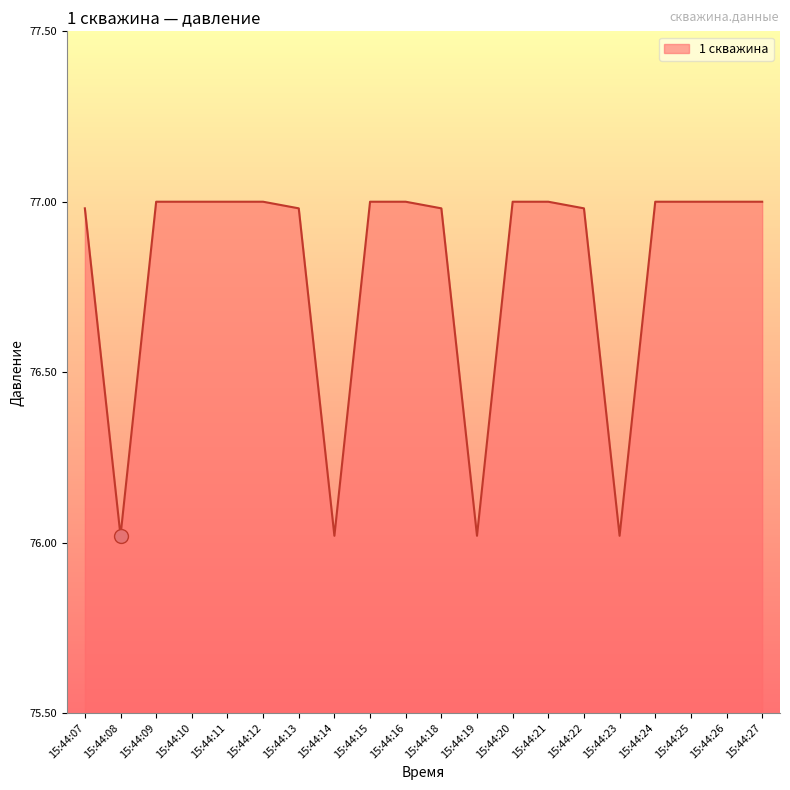

Does the chart display data point markers on the line(s)?

No